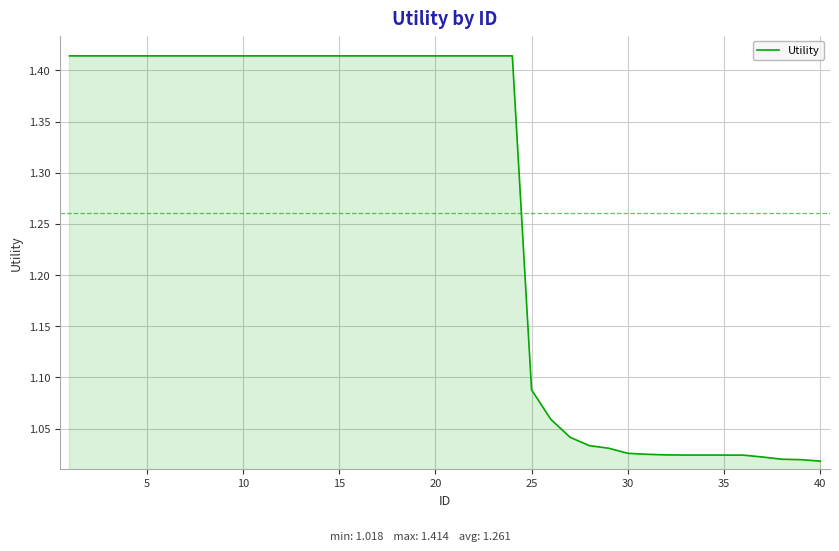

Count the number of categories in the chart.

40